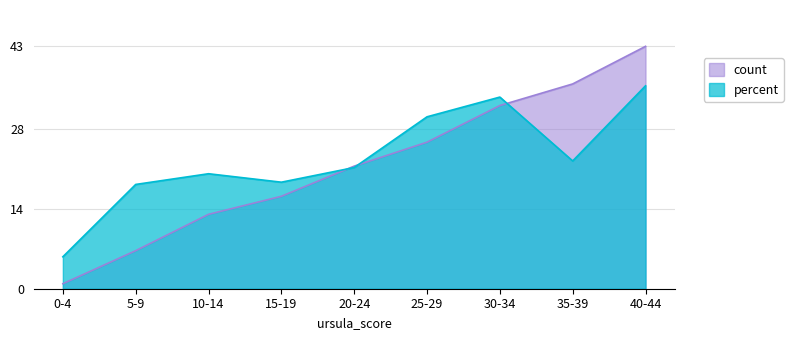

The ursula_score series shows 24.1 at 11. True or false?

False